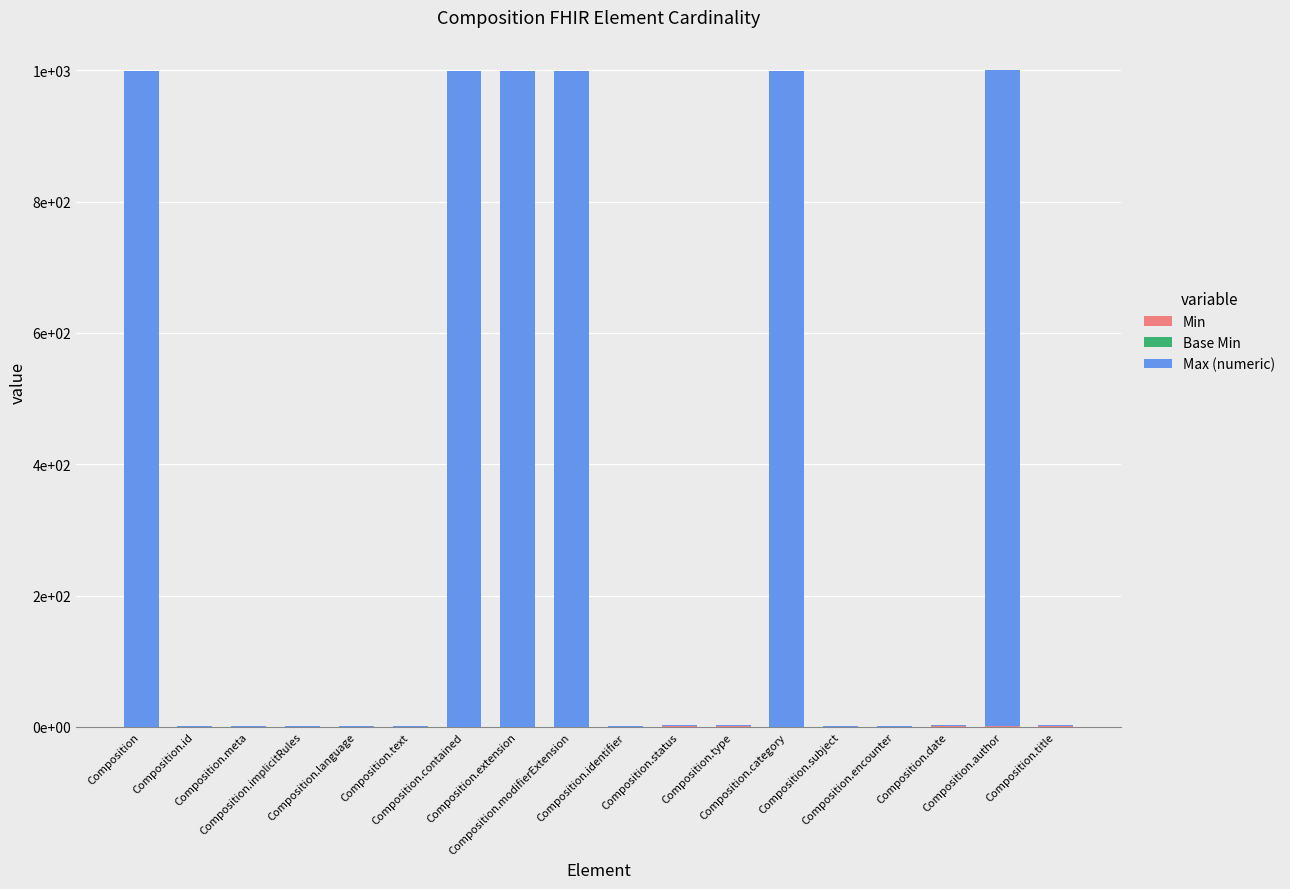

Are the bars horizontal?

No